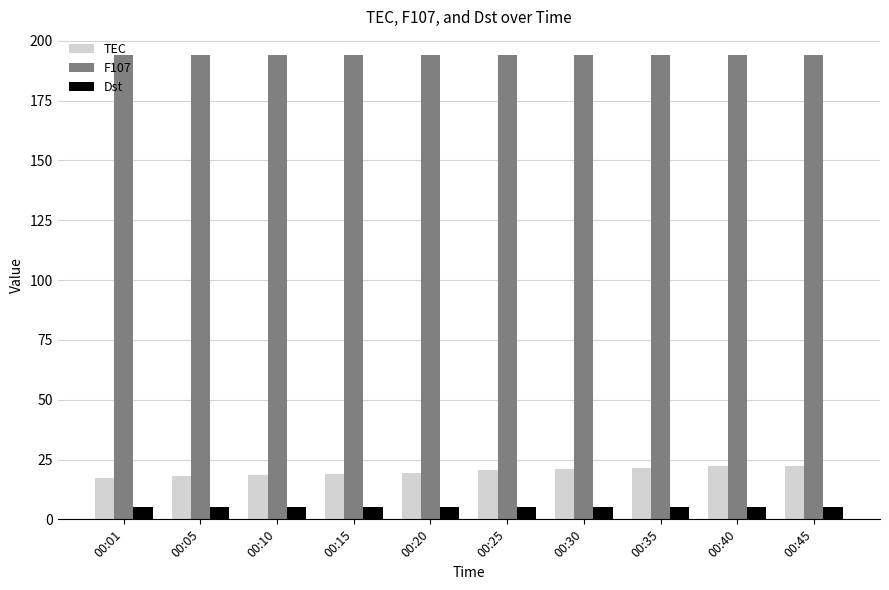

List the series in order of their peak value, highest first.

F107, TEC, Dst